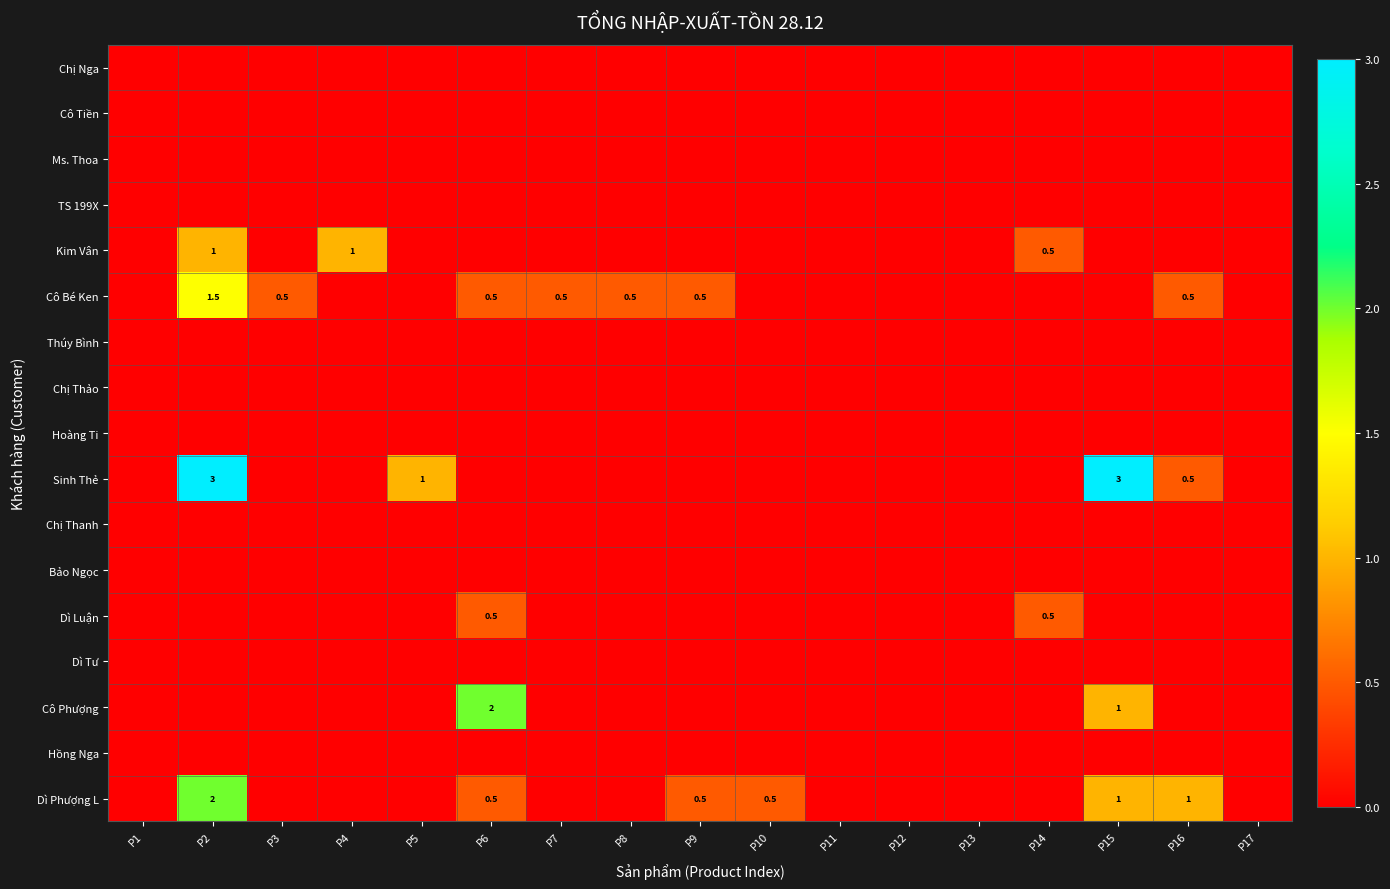

Rank the categories by Cô Phượng value from highest to lowest.

P6, P15, P1, P2, P3, P4, P5, P7, P8, P9, P10, P11, P12, P13, P14, P16, P17